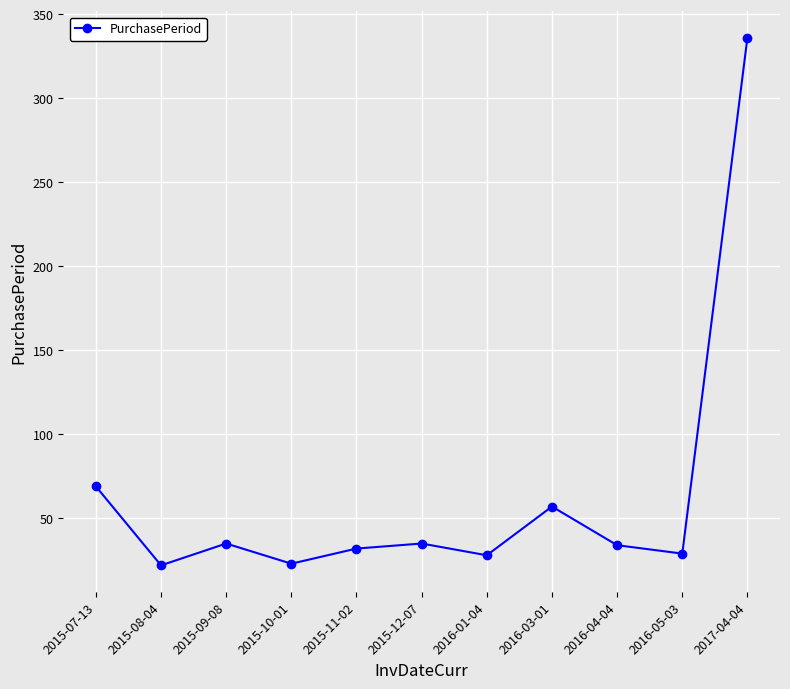

What is the sum of the values at 2016-04-04 and 2016-03-01?

91